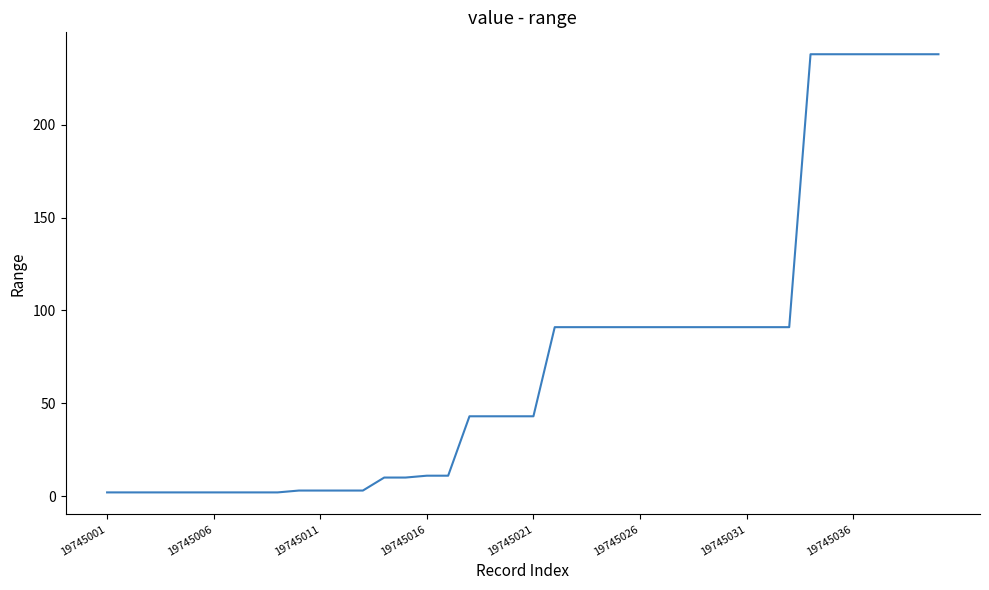

Which label corresponds to the smallest value in the chart?

19745001